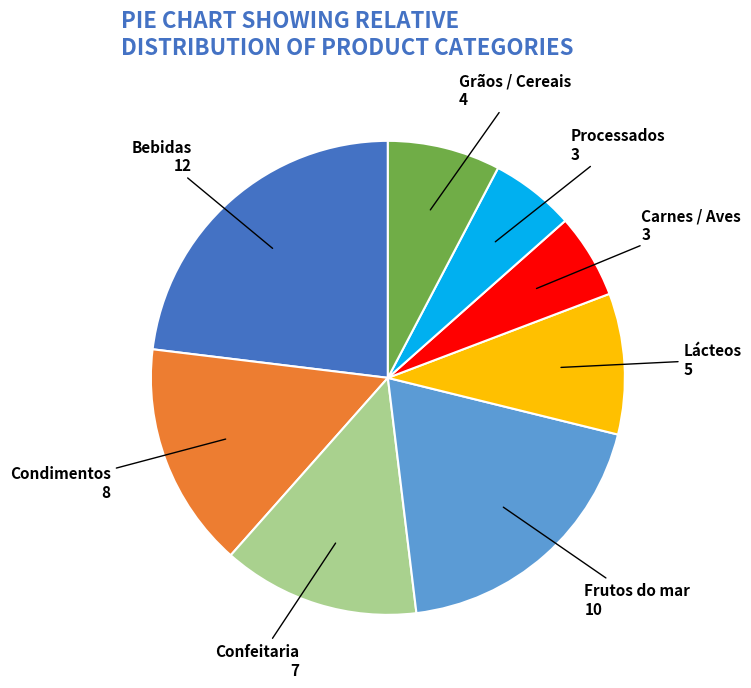

Is there any slice that represents more than half of the pie?

No